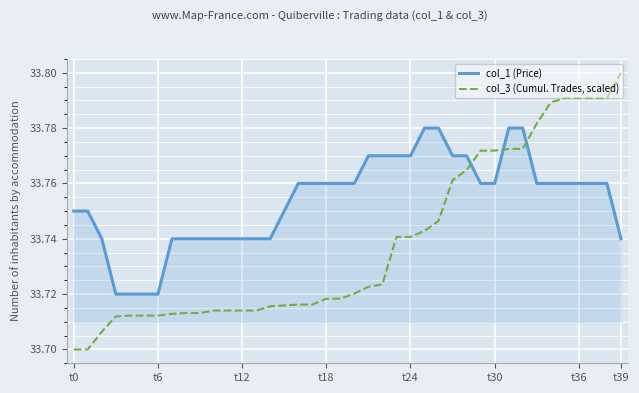

Which series has the widest spread of values?

col_3 (Cumul. Trades, scaled)